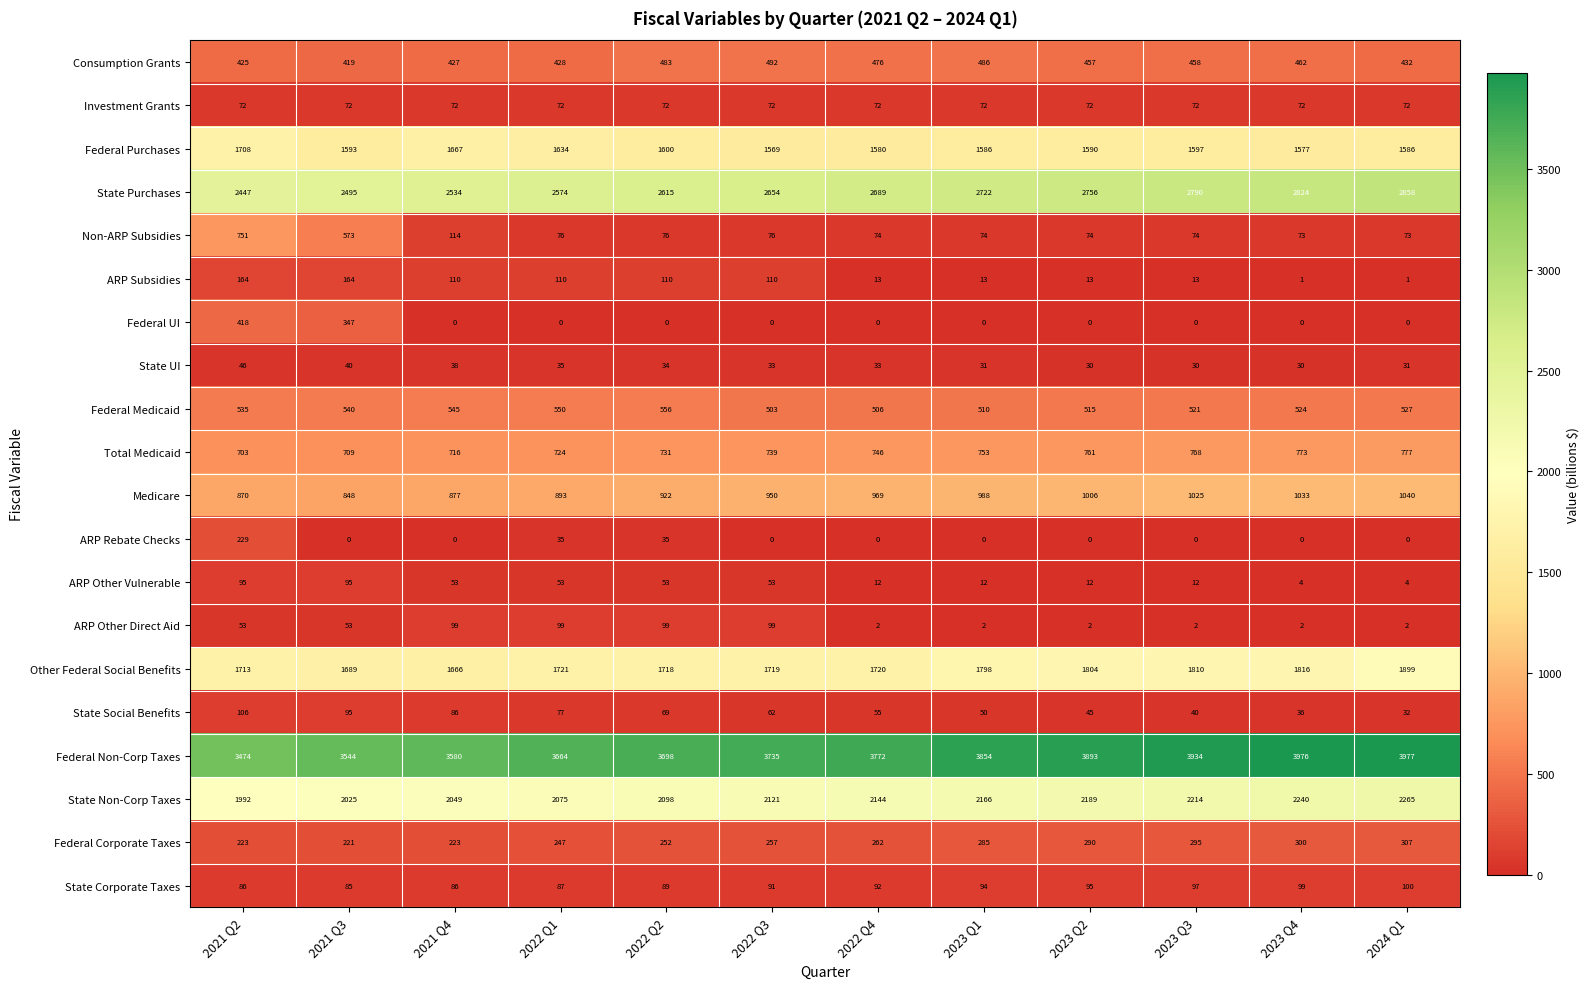

Rank the categories by Federal Non-Corp Taxes value from lowest to highest.

2021 Q2, 2021 Q3, 2021 Q4, 2022 Q1, 2022 Q2, 2022 Q3, 2022 Q4, 2023 Q1, 2023 Q2, 2023 Q3, 2023 Q4, 2024 Q1